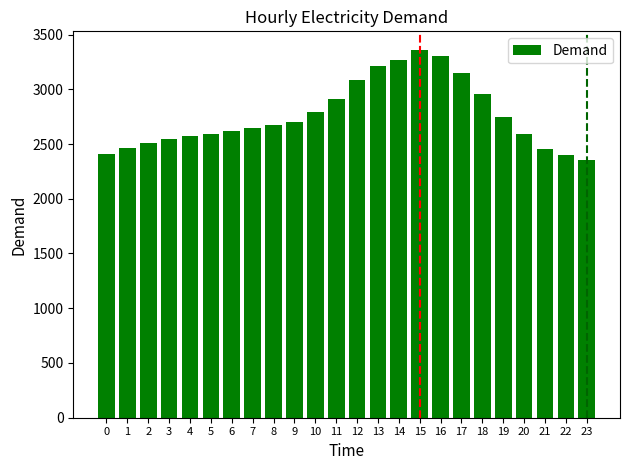

Which category has the lowest value across all series?

23